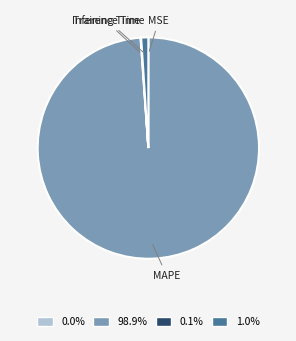

What is the largest slice in the pie chart?

MAPE